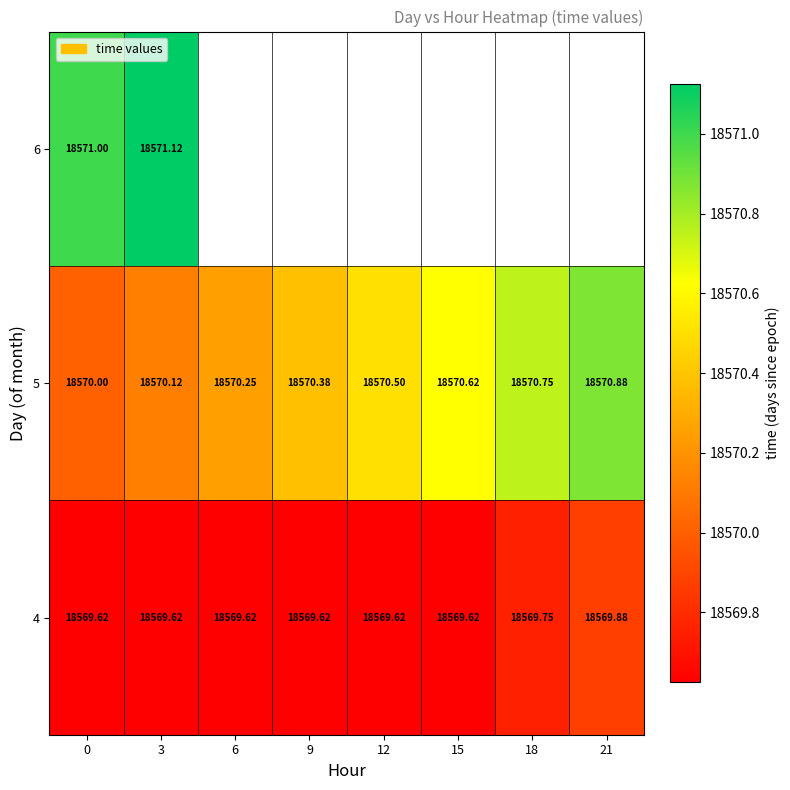

True or false: 6 has a value of 27270.9 at 0.

False